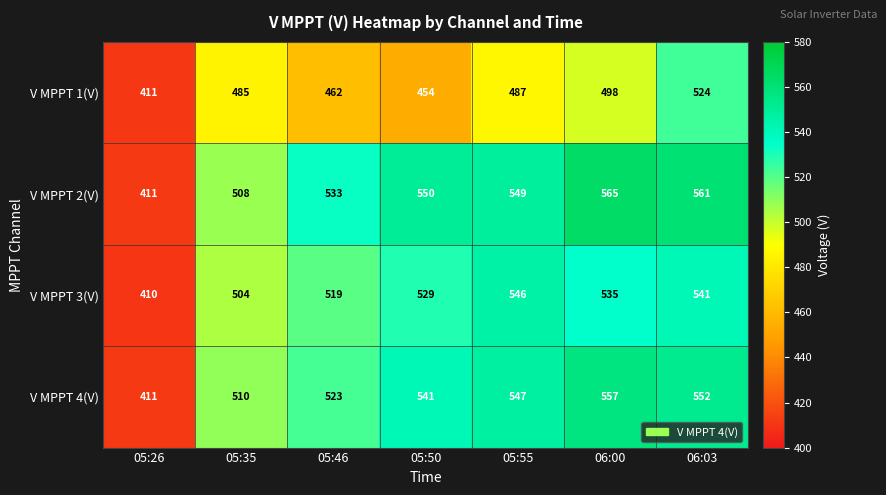

Which series has the largest range (max minus min)?

V MPPT 2(V)